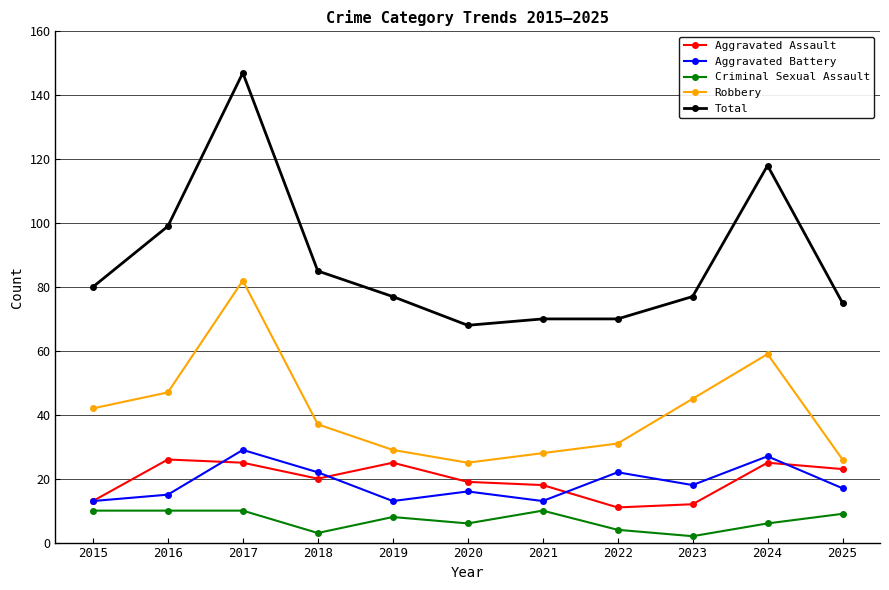

Reading left to right, what are all the values shown in this chart?

Aggravated Assault: 13	26	25	20	25	19	18	11	12	25	23
Aggravated Battery: 13	15	29	22	13	16	13	22	18	27	17
Criminal Sexual Assault: 10	10	10	3	8	6	10	4	2	6	9
Robbery: 42	47	82	37	29	25	28	31	45	59	26
Total: 80	99	147	85	77	68	70	70	77	118	75